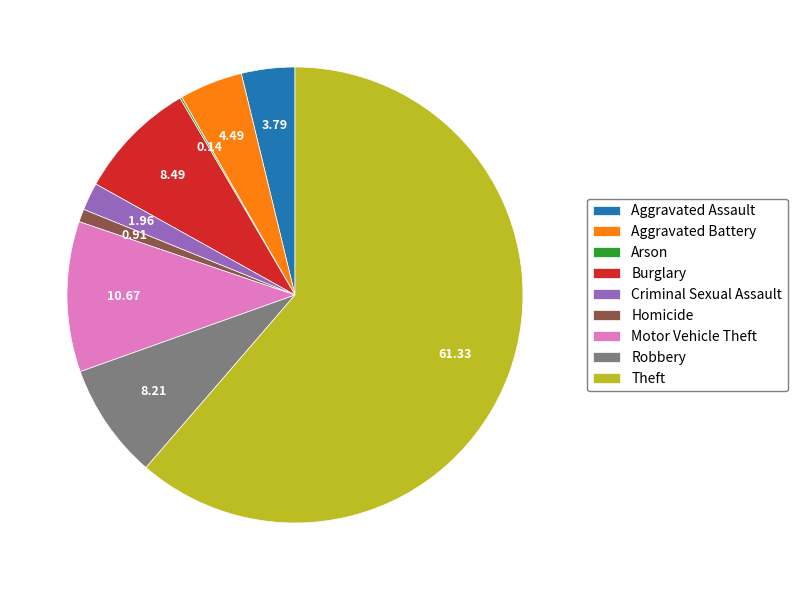

Which category accounts for the majority?

Theft